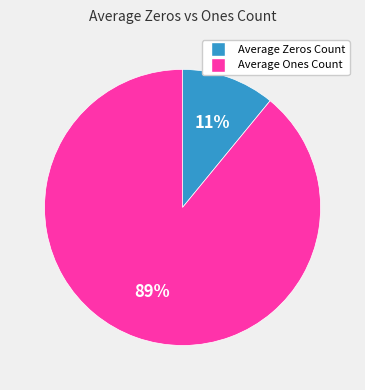

Is there a majority slice in this chart?

Yes